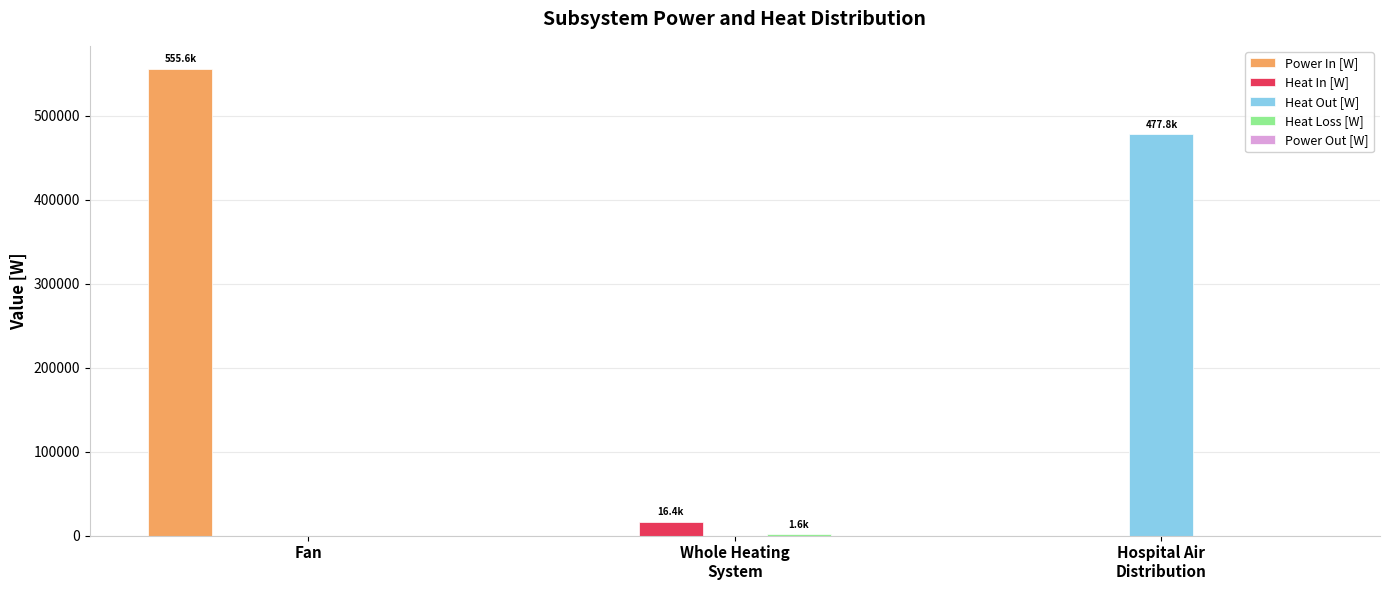

How many groups of bars are there?

3